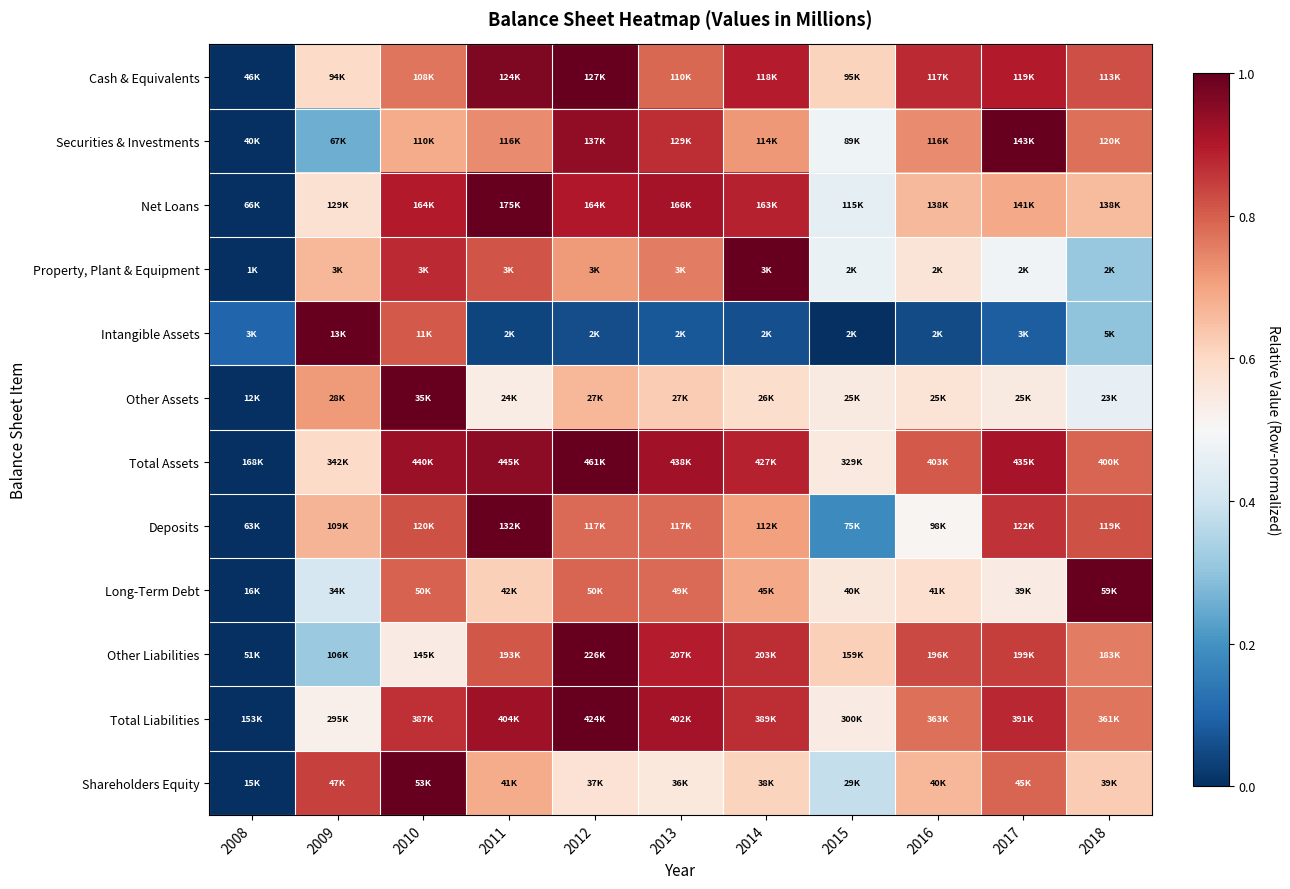

Reading left to right, what are all the values shown in this chart?

Cash & Equivalents: 2008=0.0	2009=0.6	2010=0.8	2011=1.0	2012=1.0	2013=0.8	2014=0.9	2015=0.6	2016=0.9	2017=0.9	2018=0.8
Securities & Investments: 2008=0.0	2009=0.3	2010=0.7	2011=0.7	2012=0.9	2013=0.9	2014=0.7	2015=0.5	2016=0.7	2017=1.0	2018=0.8
Net Loans: 2008=0.0	2009=0.6	2010=0.9	2011=1.0	2012=0.9	2013=0.9	2014=0.9	2015=0.5	2016=0.7	2017=0.7	2018=0.7
Property, Plant & Equipment: 2008=0.0	2009=0.7	2010=0.9	2011=0.8	2012=0.7	2013=0.8	2014=1.0	2015=0.5	2016=0.6	2017=0.5	2018=0.3
Intangible Assets: 2008=0.1	2009=1.0	2010=0.8	2011=0.0	2012=0.1	2013=0.1	2014=0.1	2015=0.0	2016=0.1	2017=0.1	2018=0.3
Other Assets: 2008=0.0	2009=0.7	2010=1.0	2011=0.5	2012=0.7	2013=0.6	2014=0.6	2015=0.5	2016=0.6	2017=0.5	2018=0.5
Total Assets: 2008=0.0	2009=0.6	2010=0.9	2011=0.9	2012=1.0	2013=0.9	2014=0.9	2015=0.6	2016=0.8	2017=0.9	2018=0.8
Deposits: 2008=0.0	2009=0.7	2010=0.8	2011=1.0	2012=0.8	2013=0.8	2014=0.7	2015=0.2	2016=0.5	2017=0.9	2018=0.8
Long-Term Debt: 2008=0.0	2009=0.4	2010=0.8	2011=0.6	2012=0.8	2013=0.8	2014=0.7	2015=0.6	2016=0.6	2017=0.5	2018=1.0
Other Liabilities: 2008=0.0	2009=0.3	2010=0.5	2011=0.8	2012=1.0	2013=0.9	2014=0.9	2015=0.6	2016=0.8	2017=0.8	2018=0.8
Total Liabilities: 2008=0.0	2009=0.5	2010=0.9	2011=0.9	2012=1.0	2013=0.9	2014=0.9	2015=0.5	2016=0.8	2017=0.9	2018=0.8
Shareholders Equity: 2008=0.0	2009=0.8	2010=1.0	2011=0.7	2012=0.6	2013=0.6	2014=0.6	2015=0.4	2016=0.7	2017=0.8	2018=0.6